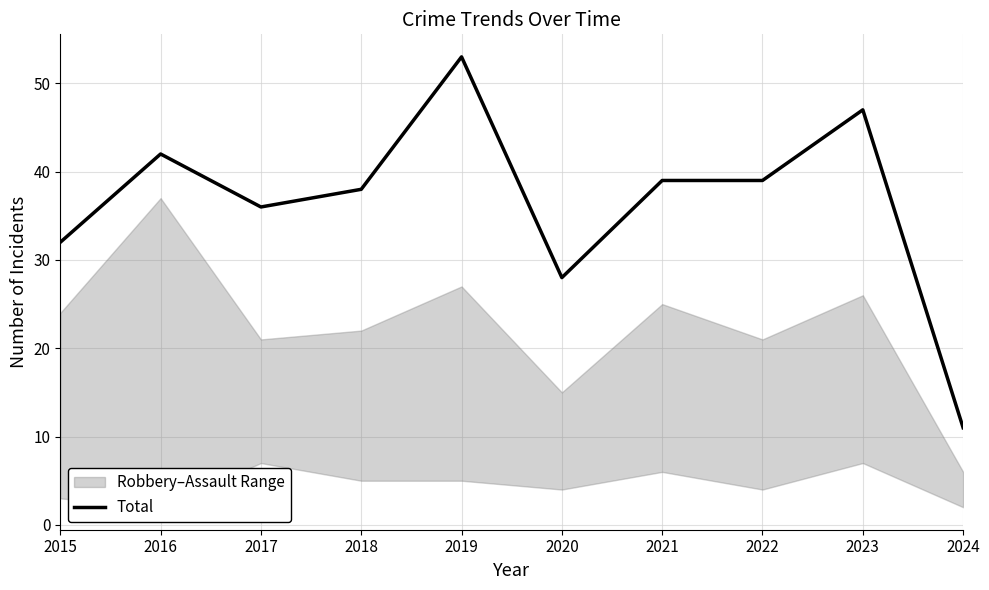

True or false: there are more than 1 points higher than both neighbors.

True